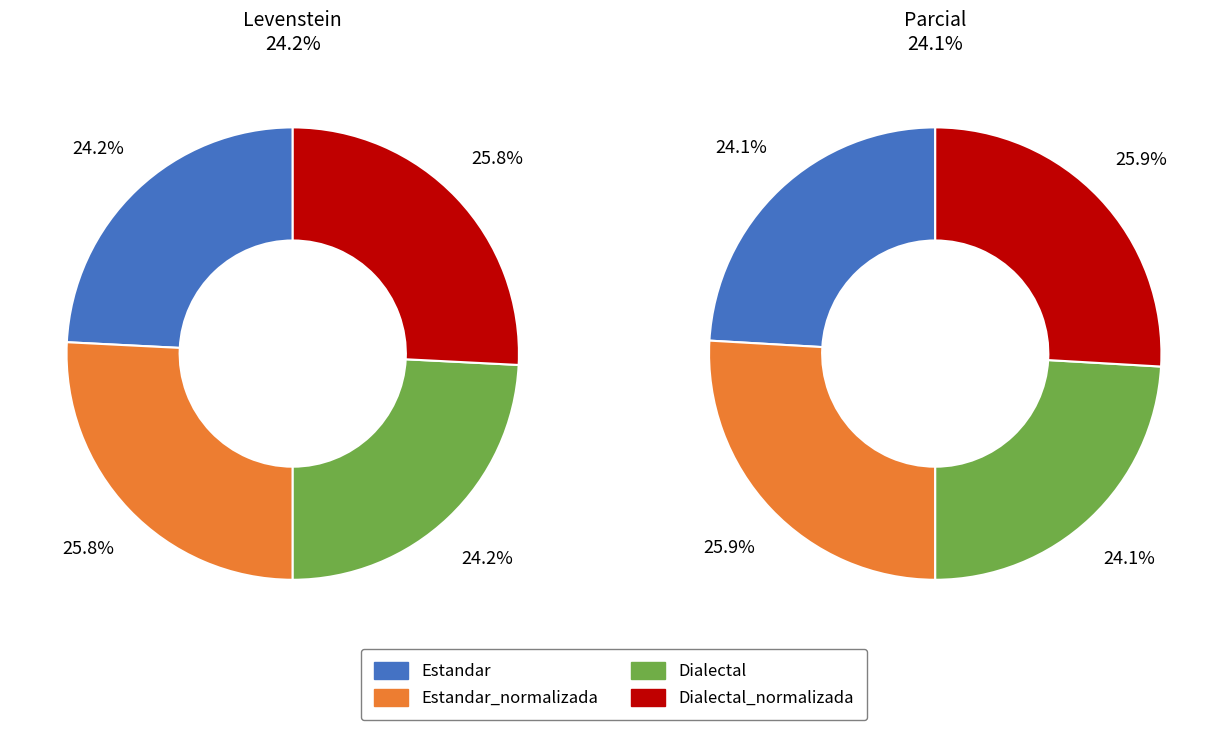

What percentage do Dialectal and Dialectal_normalizada together represent?

50.0%